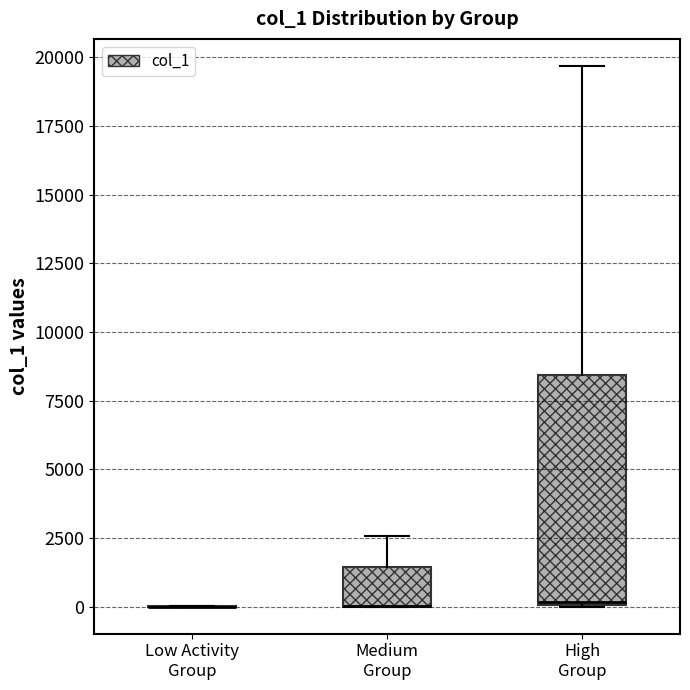

Comparing the boxes themselves (not the whiskers), which one is the tallest?

High Group